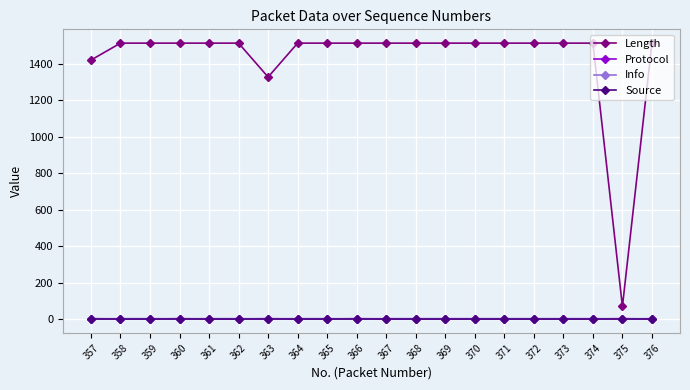

Where is Length nearest to the value 792?

363